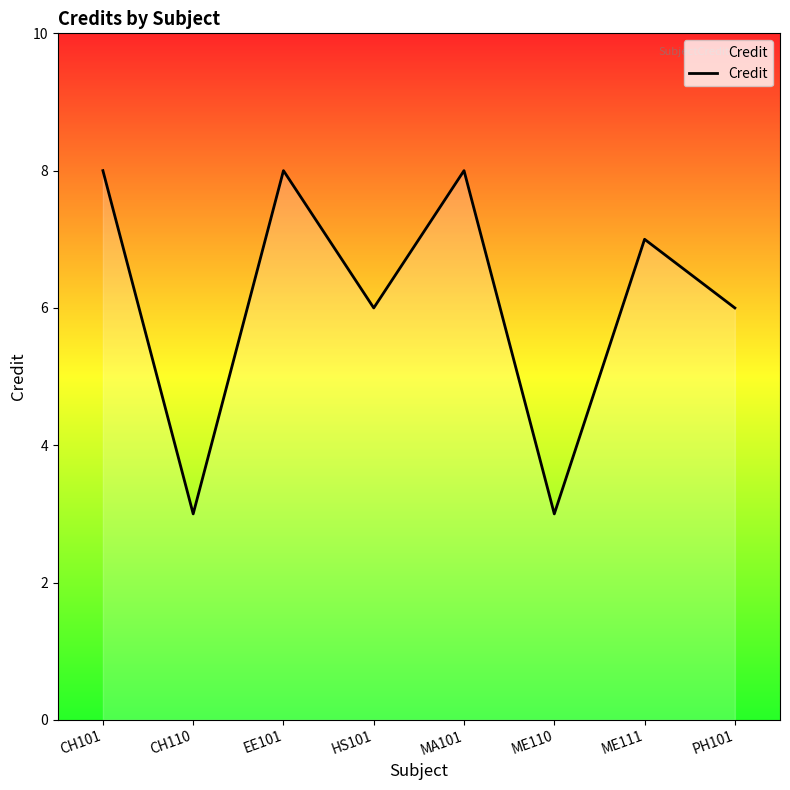

What is the difference between the maximum and minimum values?

5